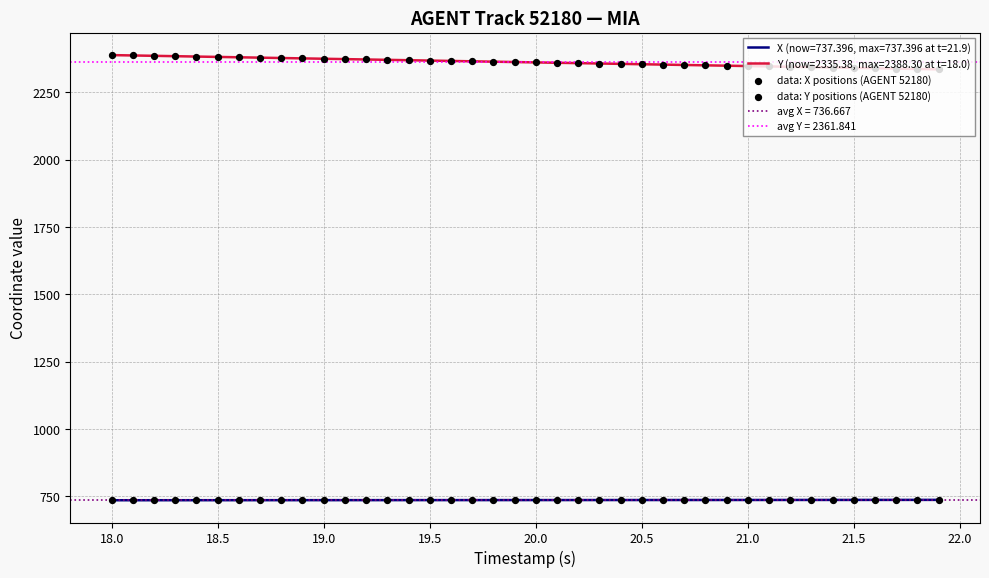

Which series has the largest Y range (max minus min)?

data: Y positions (AGENT 52180)